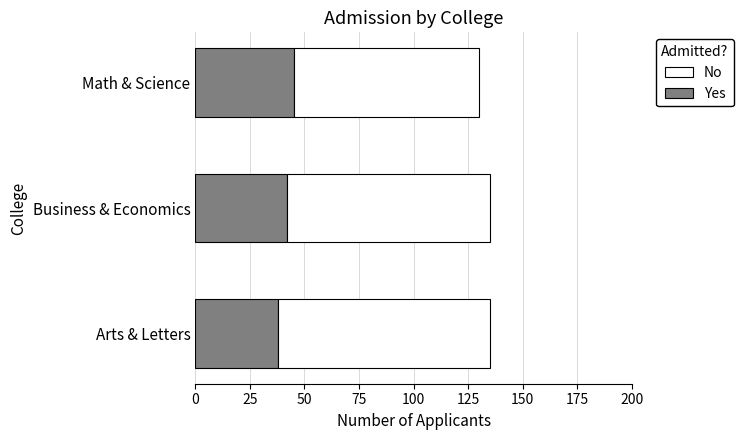

What is the lowest value of the Yes series?

38